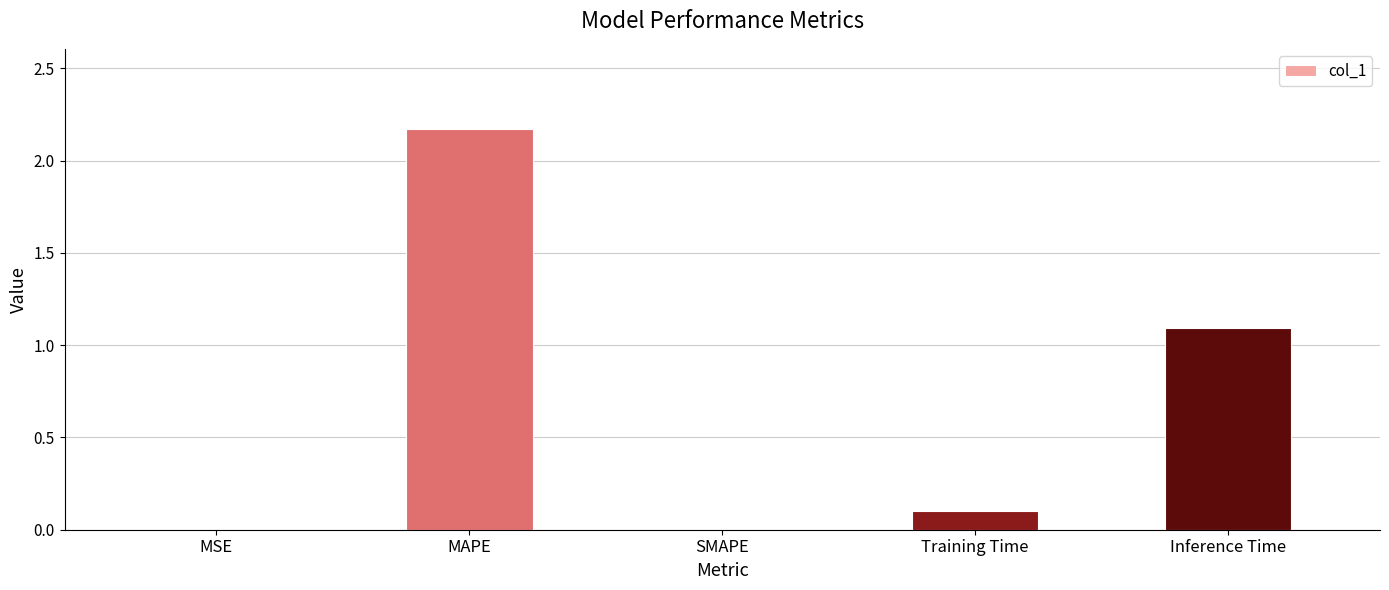

Which label corresponds to the largest value in the chart?

MAPE